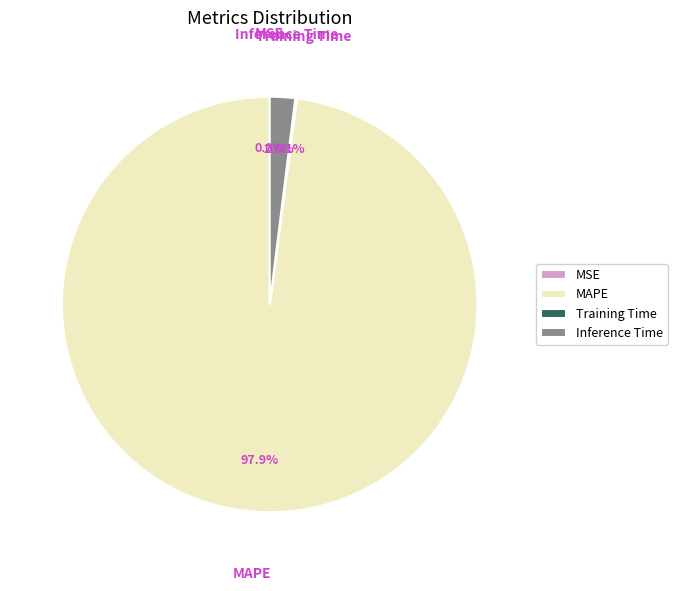

Which category accounts for the majority?

MAPE